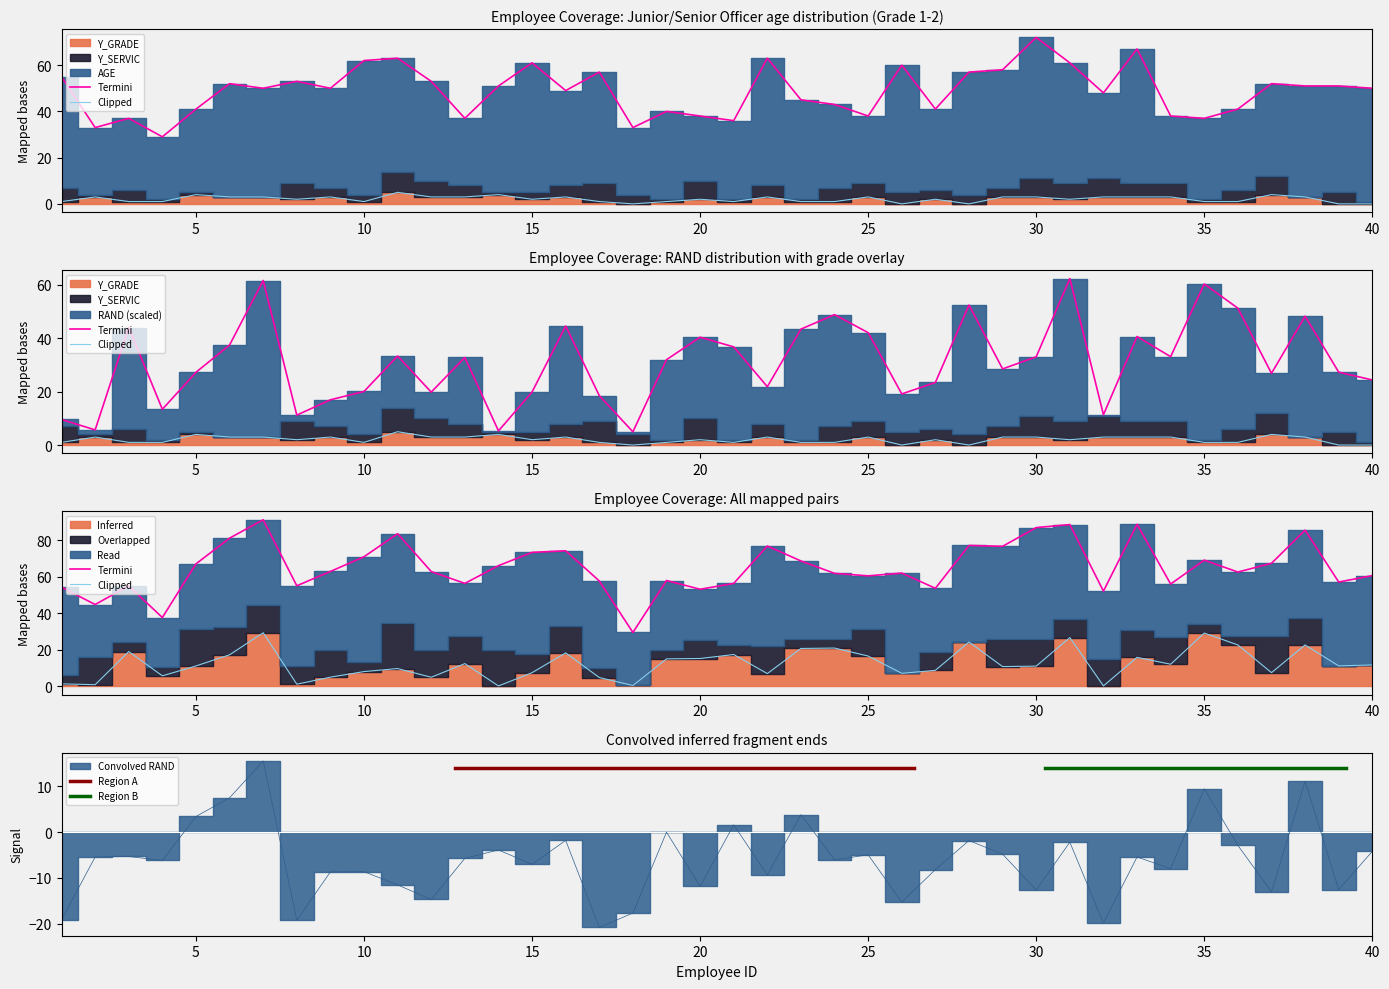

Where is the first local minimum for Y_SERVIC?

2